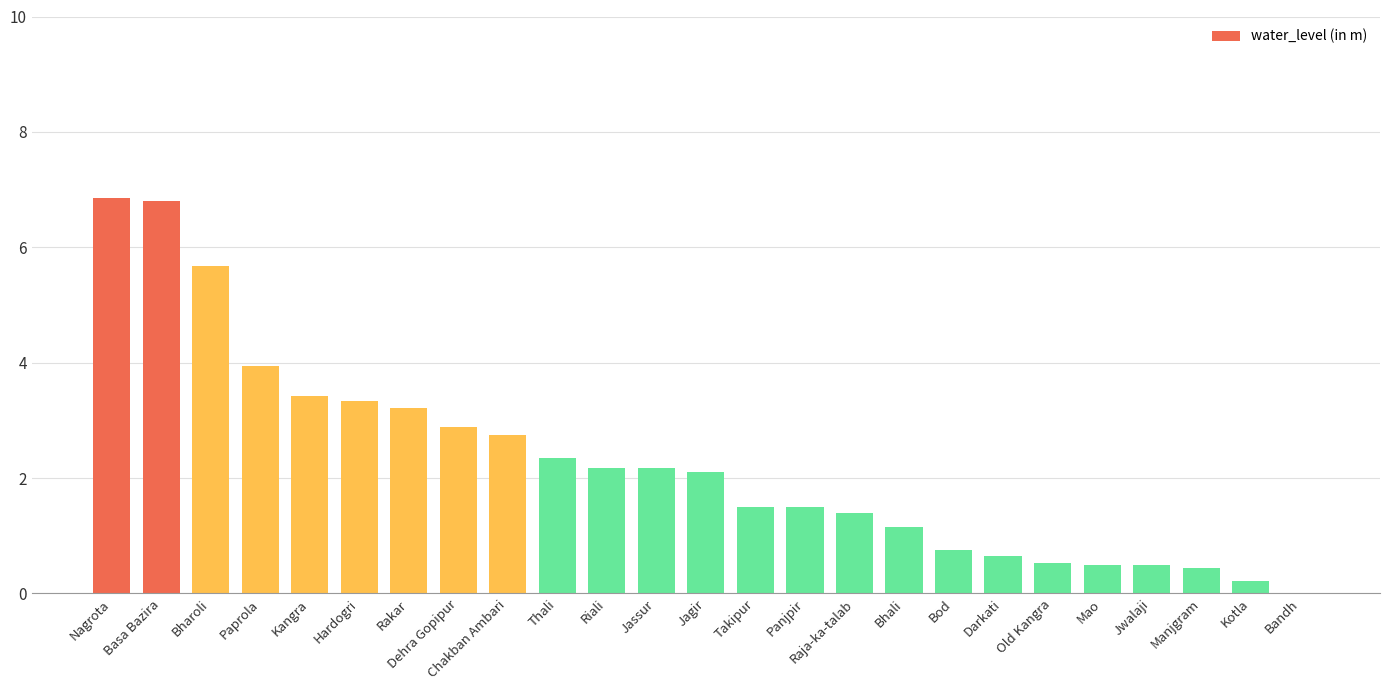

Where is the data nearest to the value 3?

Dehra Gopipur